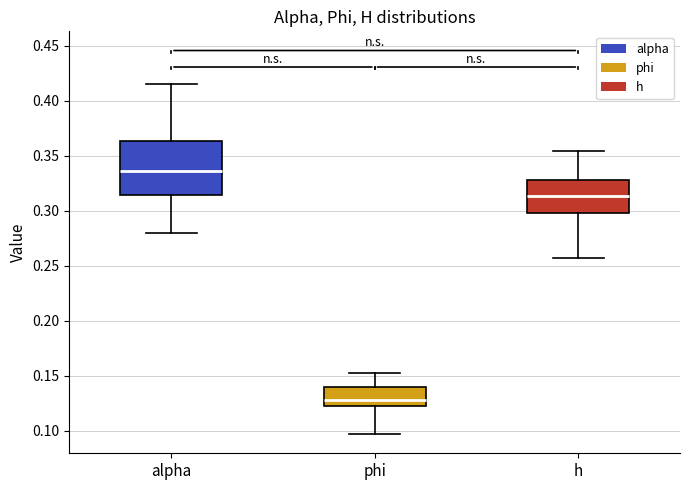

Where does the median line of the box for h sit on the y-axis? The values are not printed on the chart, so give them approximately, as read against the axis.

0.315